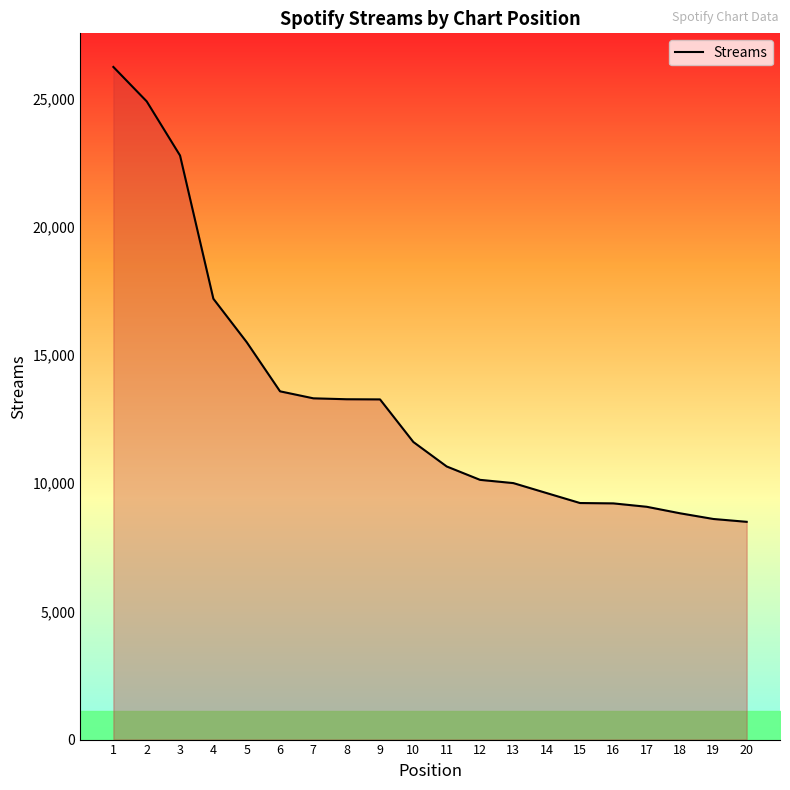

What is the change in value from 8 to 18?

-4447